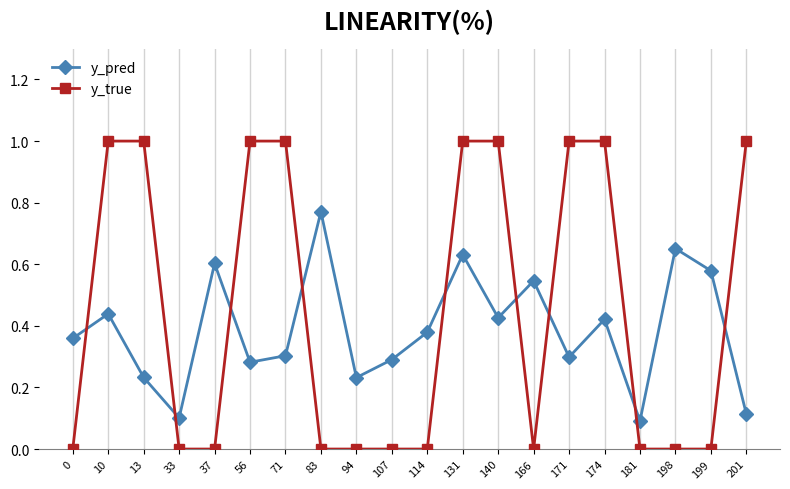

What are all the series names shown in the legend?

y_pred, y_true